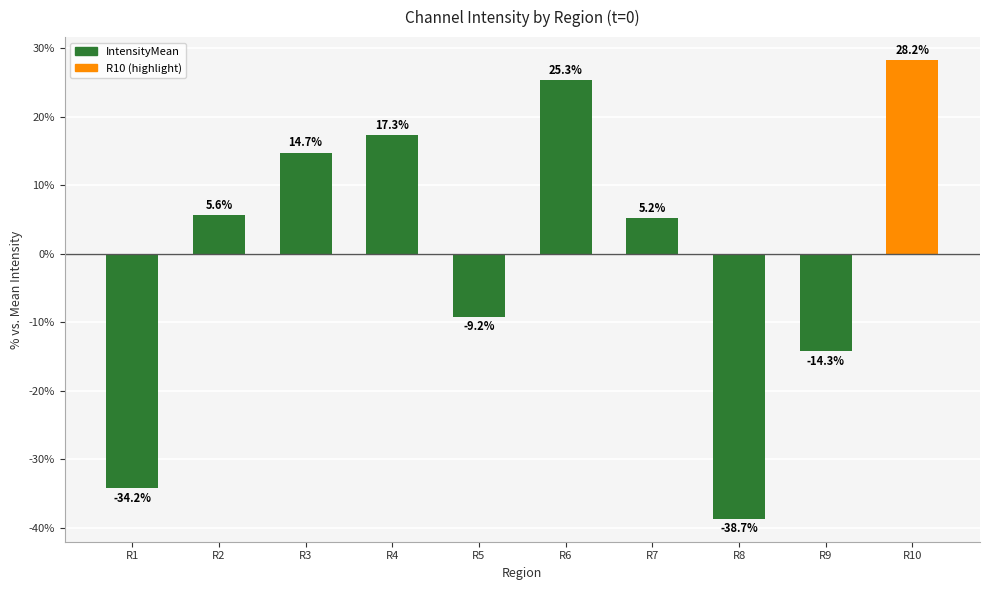

What is the sum of the values at R5 and R9?

-23.5